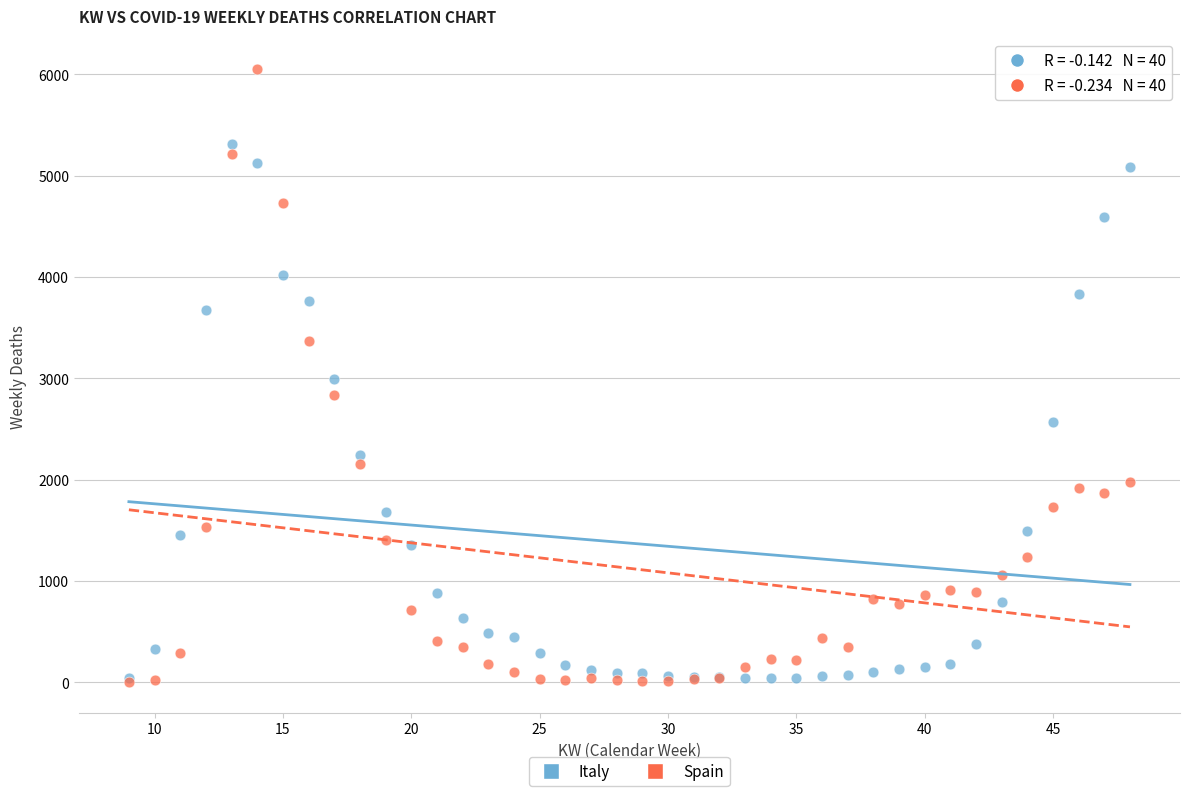

Which series contains the highest Y value?

Spain